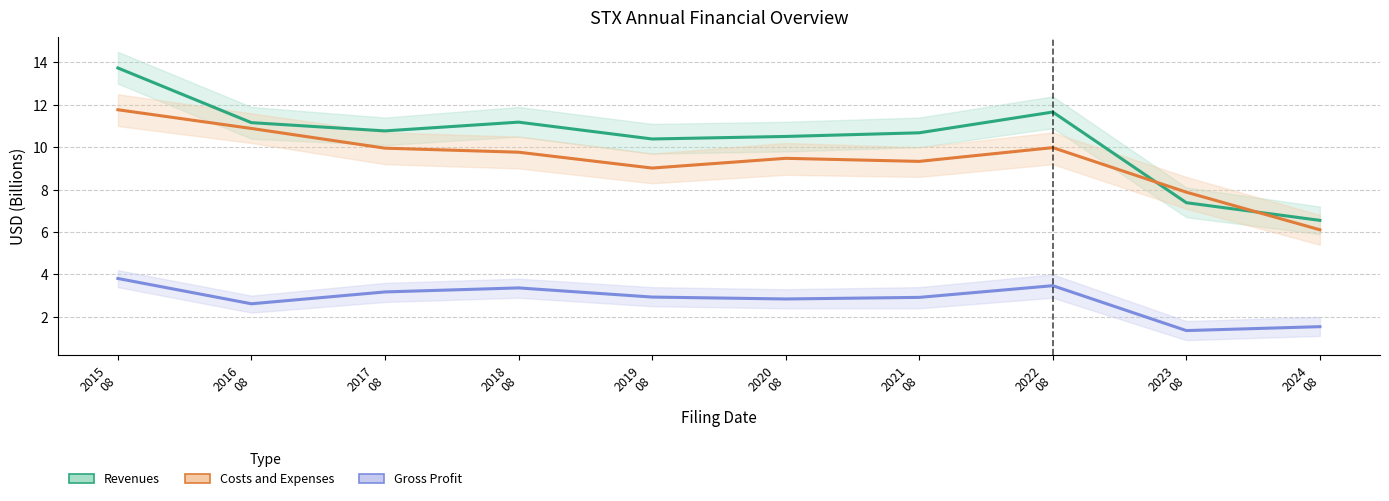

Reading left to right, list all the values displayed in this chart.

Revenues: 13.7	11.2	10.8	11.2	10.4	10.5	10.7	11.7	7.4	6.6
Costs and Expenses: 11.8	10.9	10.0	9.8	9.0	9.5	9.3	10.0	7.9	6.1
Gross Profit: 3.8	2.6	3.2	3.4	2.9	2.8	2.9	3.5	1.4	1.5